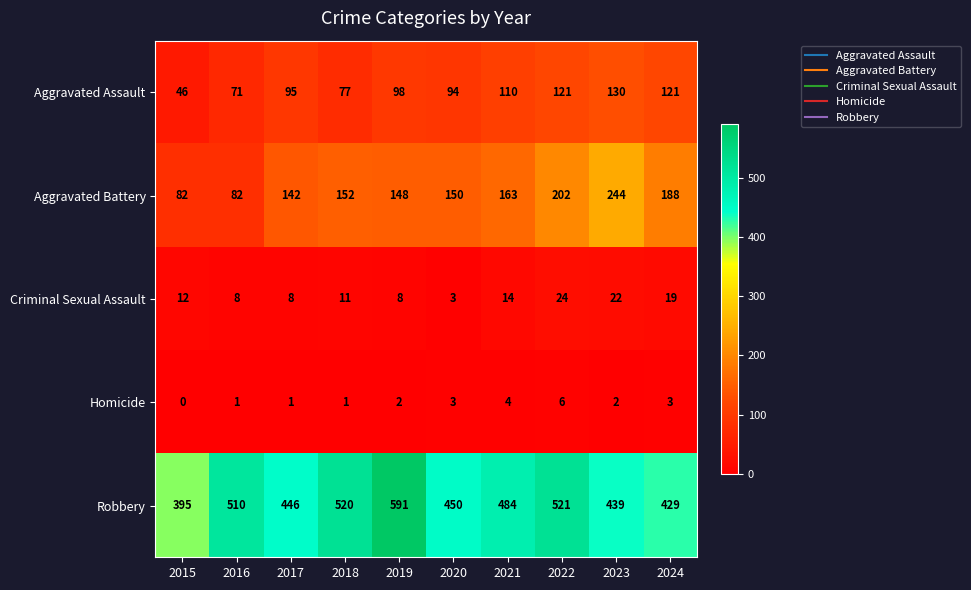

The Criminal Sexual Assault series shows 24 at 2022. True or false?

True